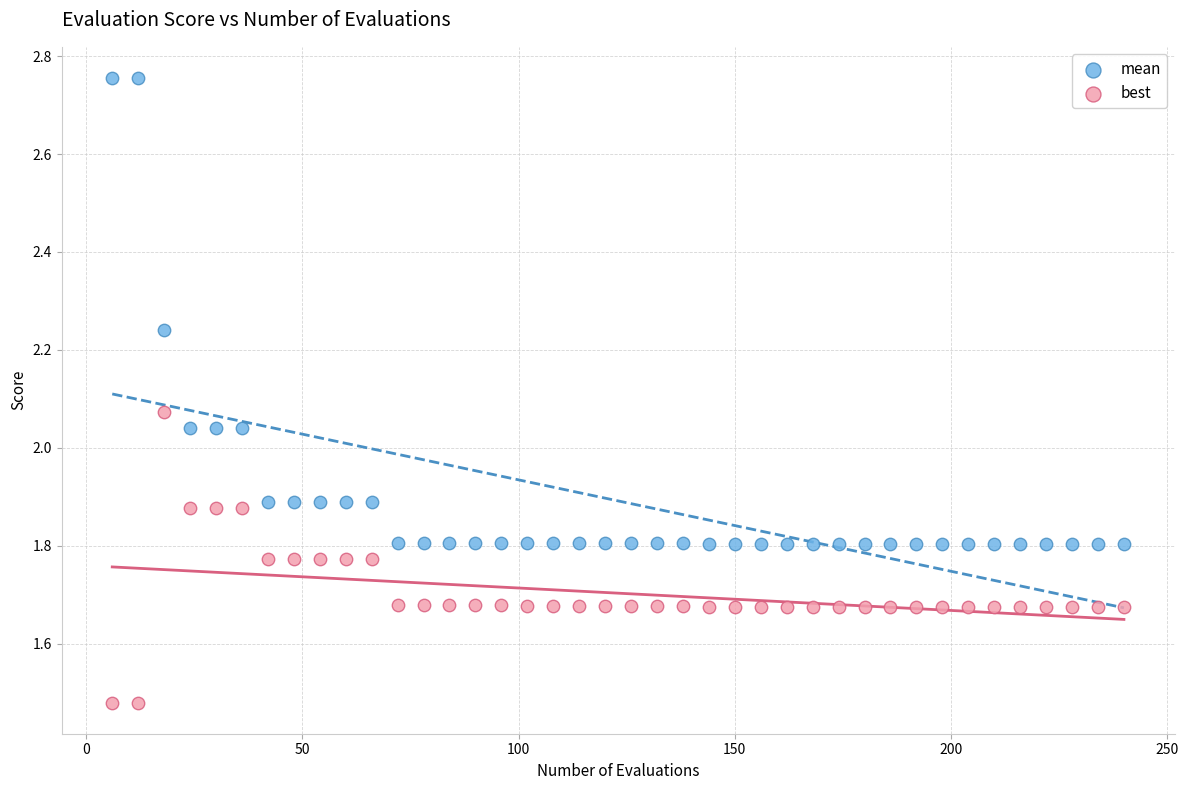

Which series reaches the minimum Y coordinate?

best